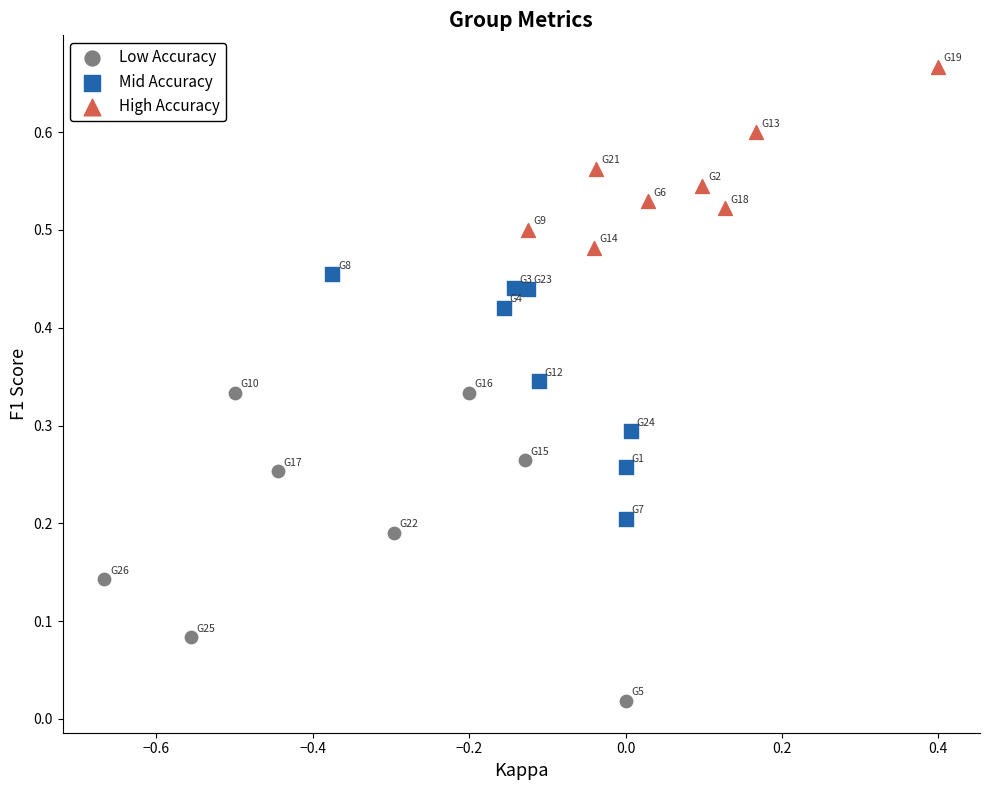

Which series reaches the minimum Y coordinate?

Low Accuracy